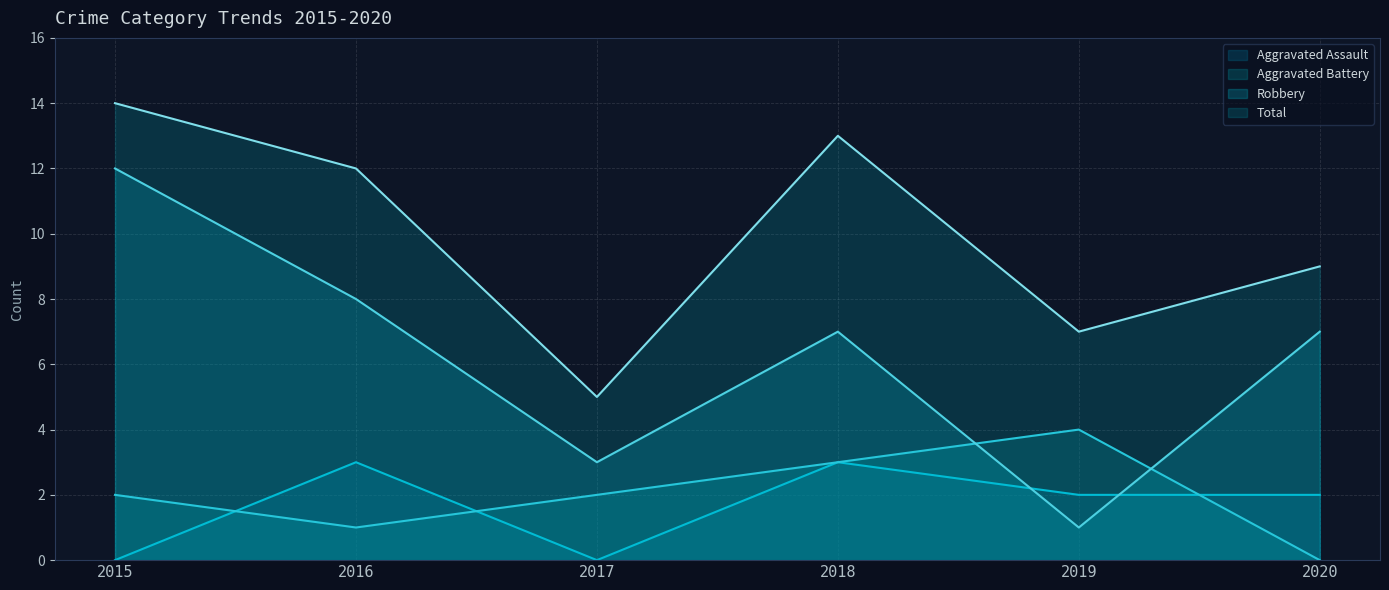

The value of Robbery at 2015 is 5. True or false?

False